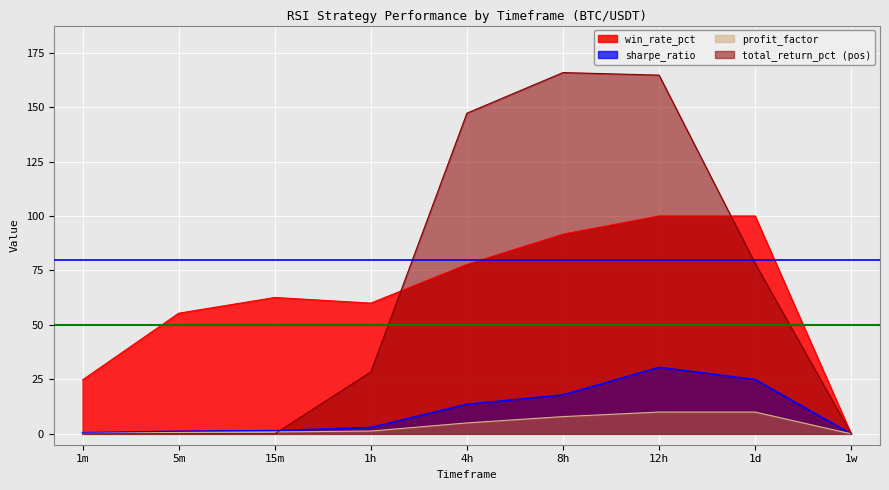

What position from the right is 12h?

3